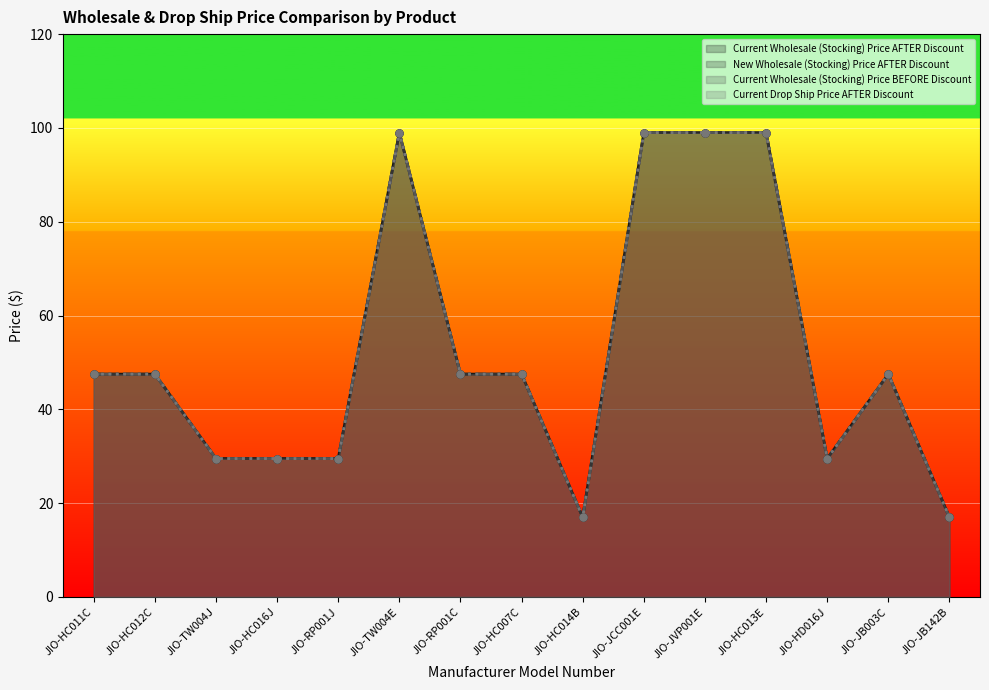

True or false: New Wholesale (Stocking) Price AFTER Discount has a value of 24.1 at JIO-TW004E.

False